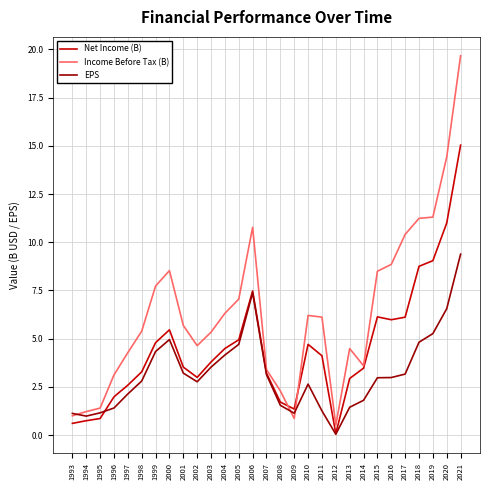

At which label does EPS reach its peak?

2021